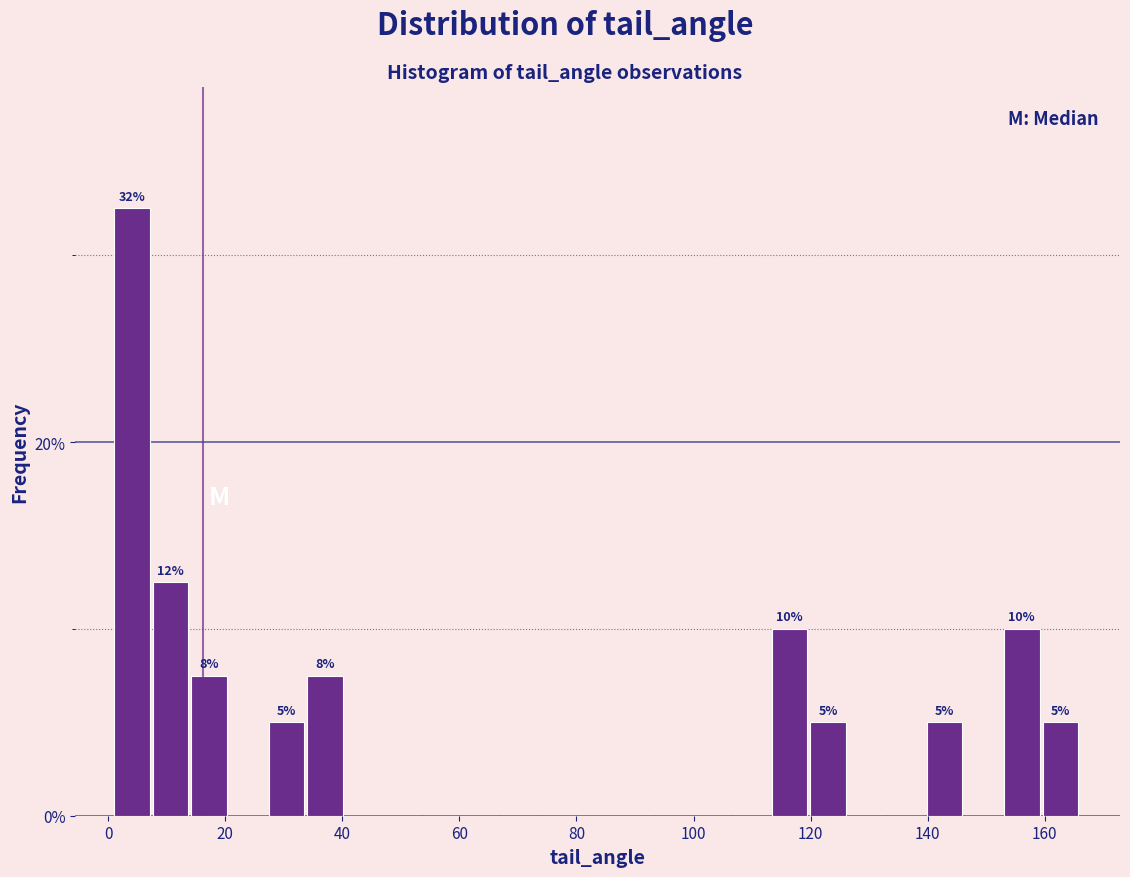

Read against the x-axis, roughly where is the centre of the tallest bar?

4